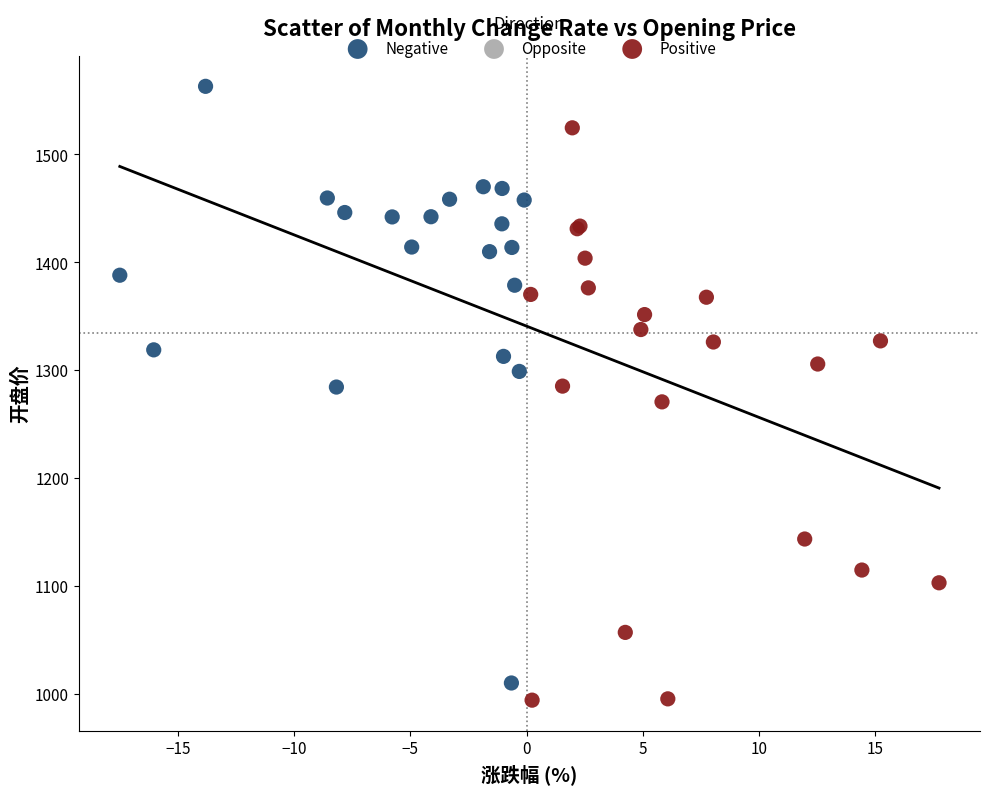

Which series contains the highest Y value?

Negative